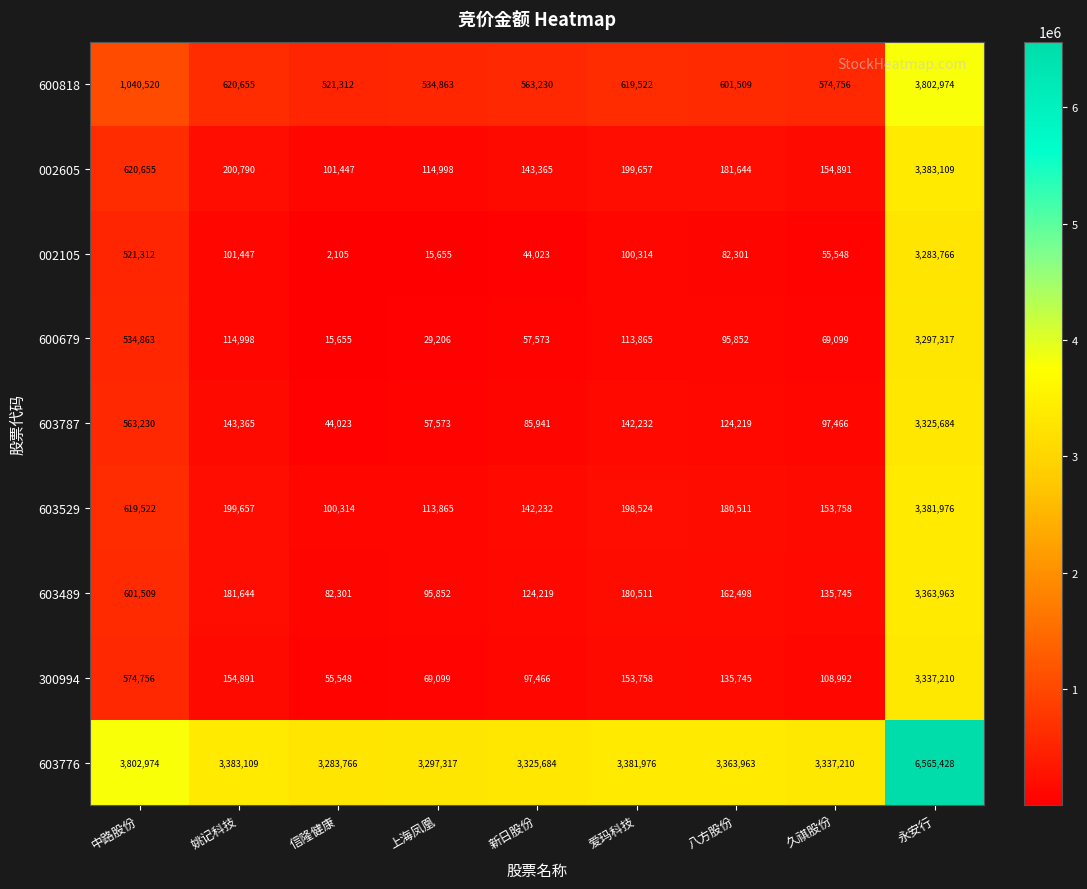

At which category is the sum across all series the highest?

永安行